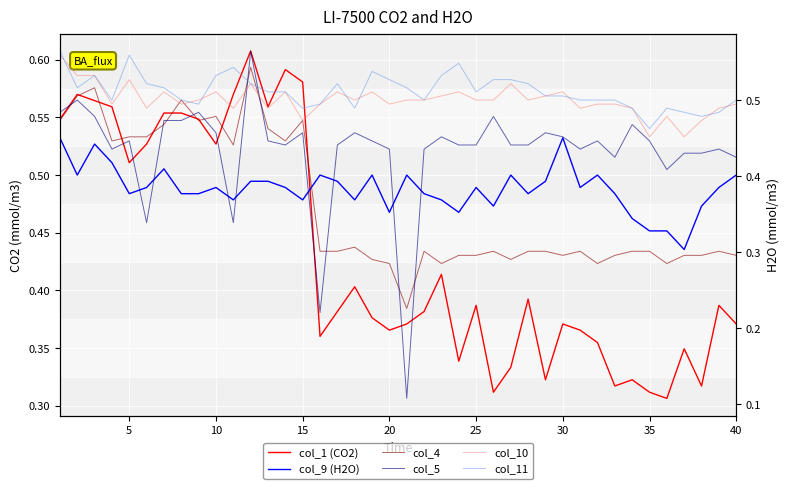

How many distinct data groups are displayed?

6